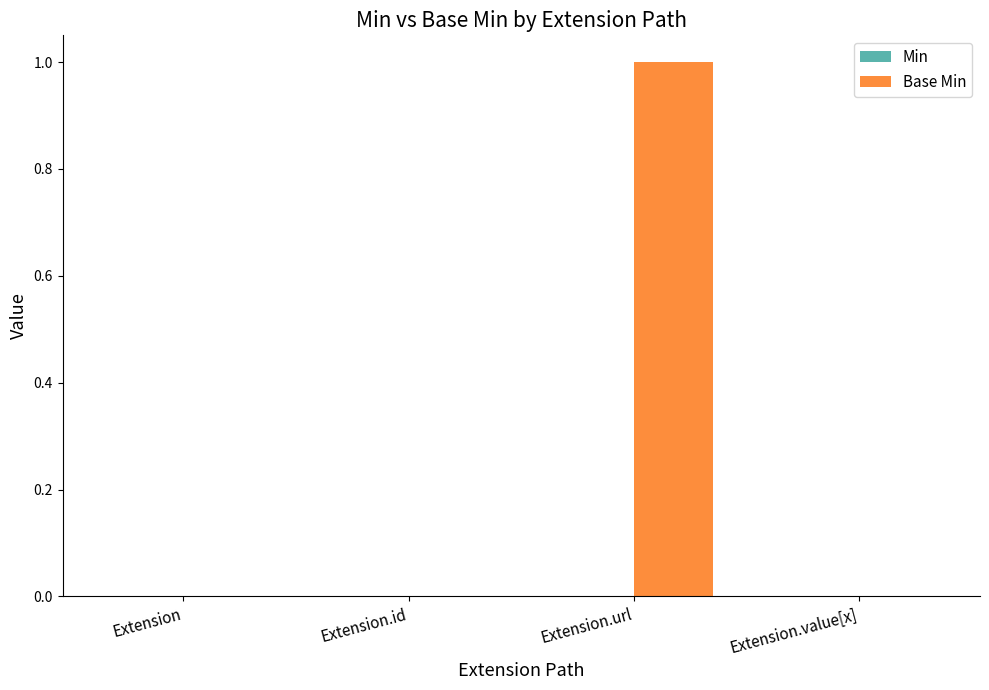

What is the change in value from Extension to Extension.url?

+1